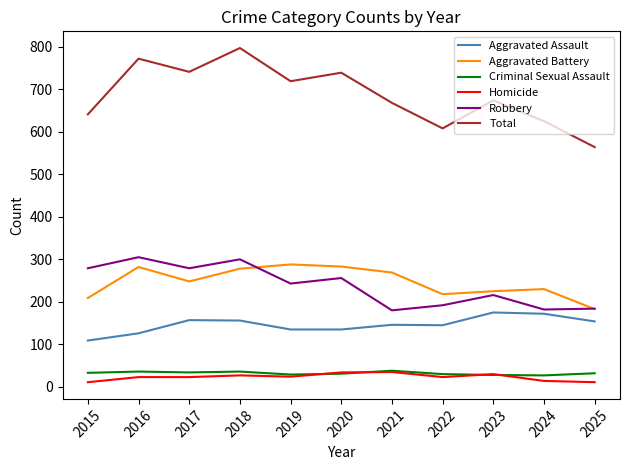

Which series has the widest spread of values?

Total